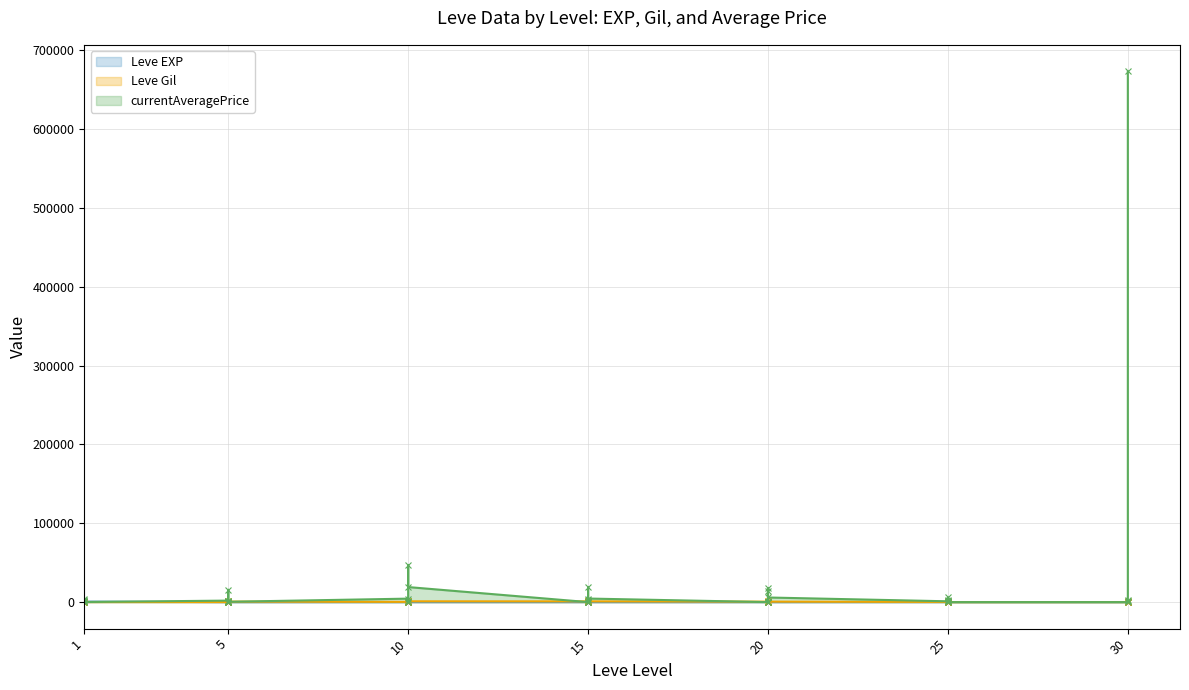

What is the difference between the Leve EXP values at 25 and 20?

3